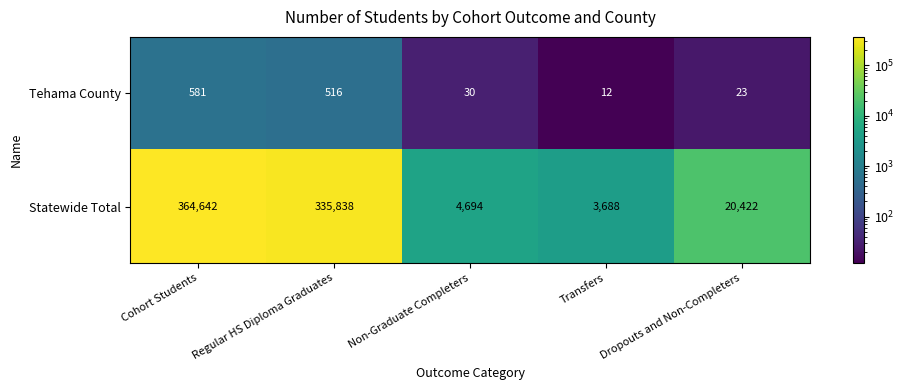

What is the difference between the highest and lowest values at Cohort Students?

364061